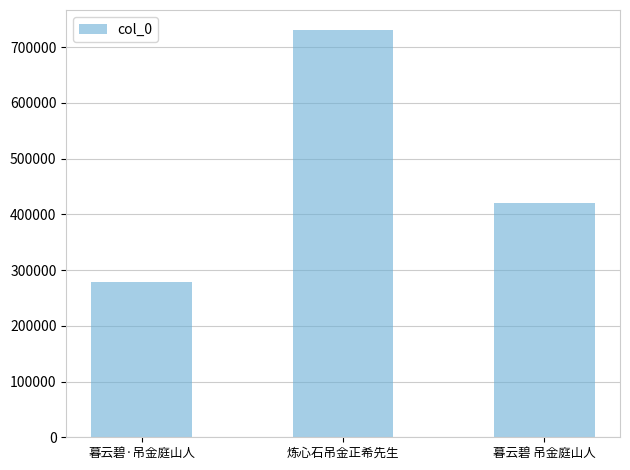

At which label does the data first exceed 420367?

炼心石吊金正希先生